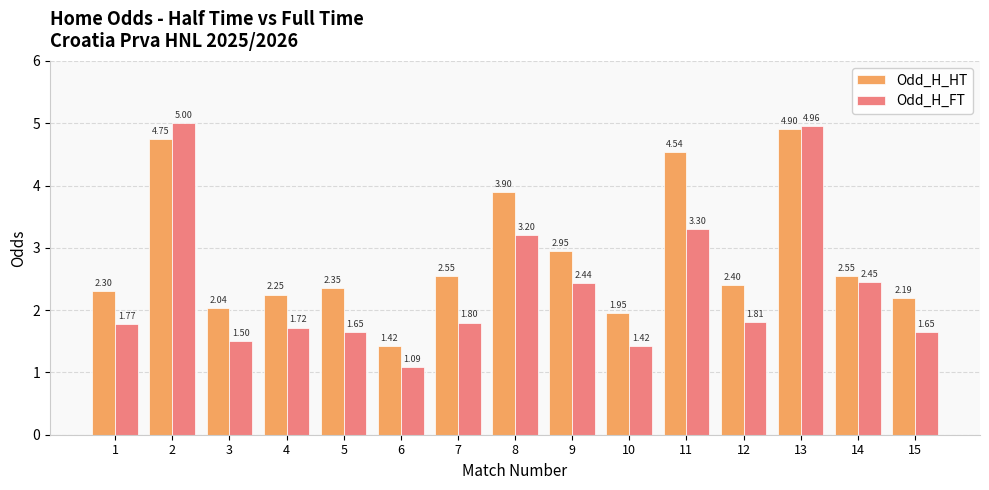

Where is Odd_H_HT nearest to the value 3?

9